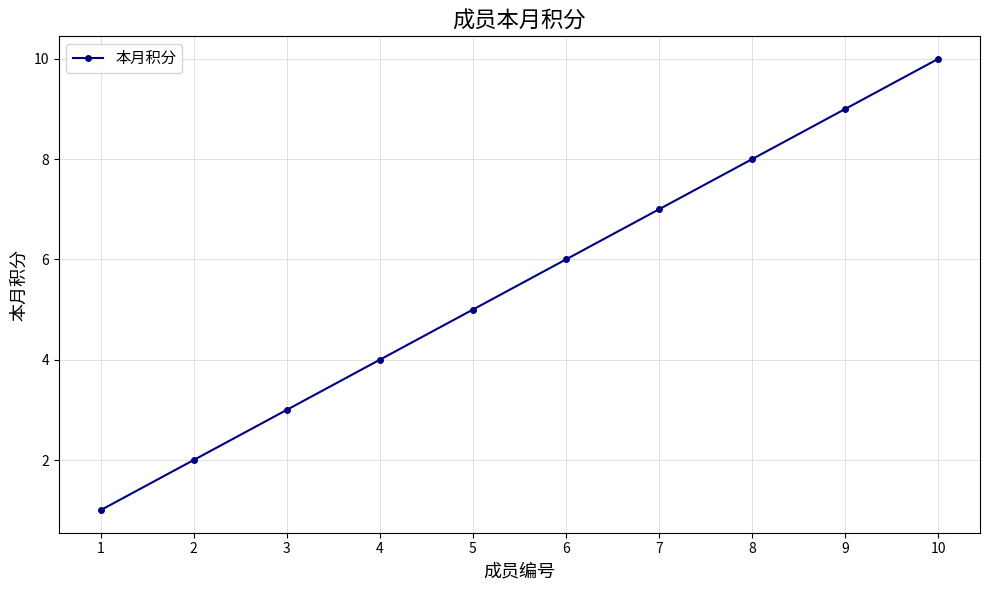

How many categories are shown in the chart?

10